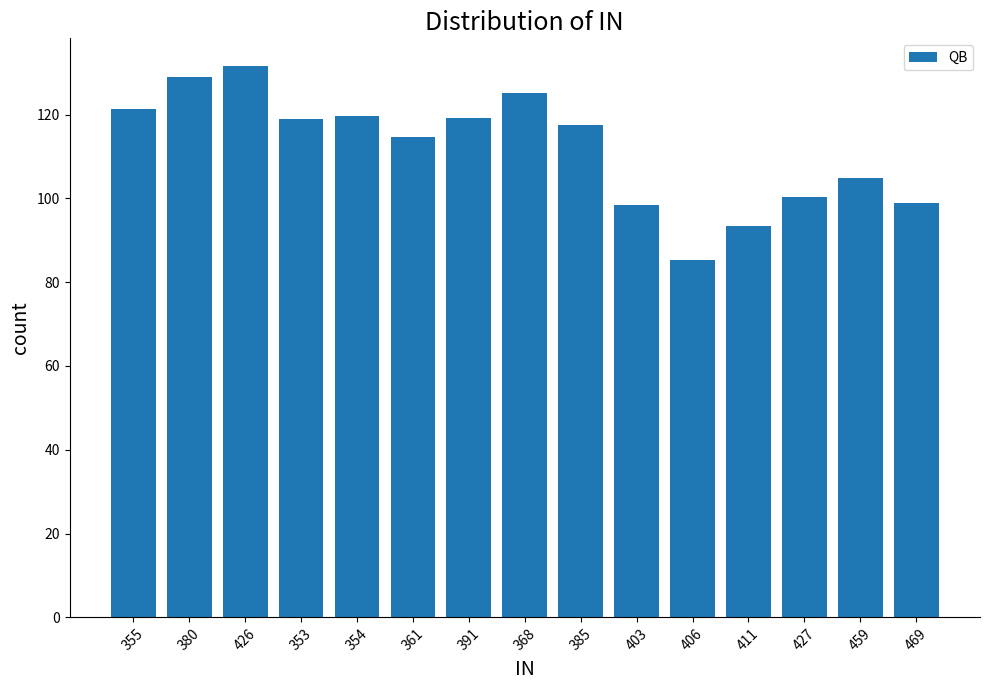

Does the chart contain any negative values?

No